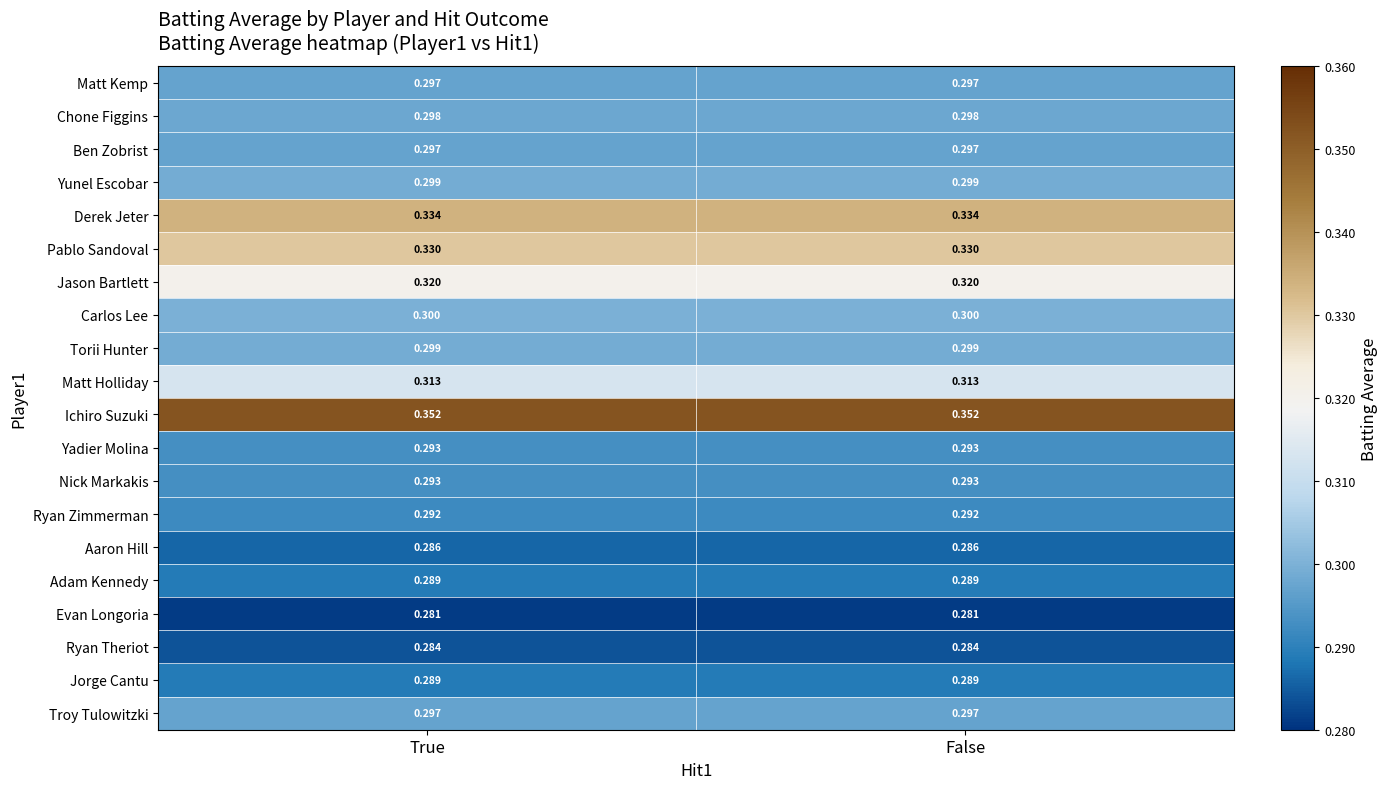

Is the value of Ryan Theriot at True greater than the value of Nick Markakis at False?

No